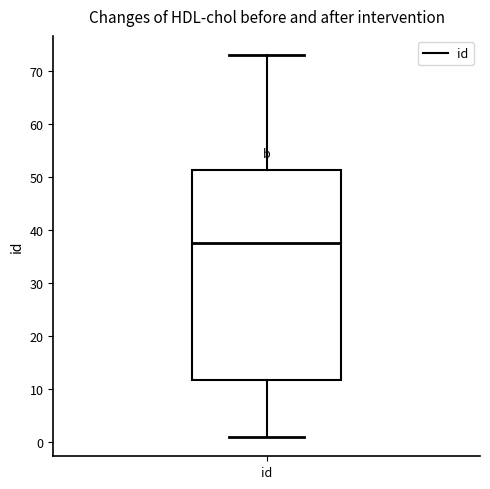

Transcribe this box plot: give where the median line is, the range the box spans, and where the two whiskers end, as read against the y-axis. The values are not printed on the chart, so give them approximately, as read against the axis.

median 38, box 12 to 51, whiskers 1 to 73